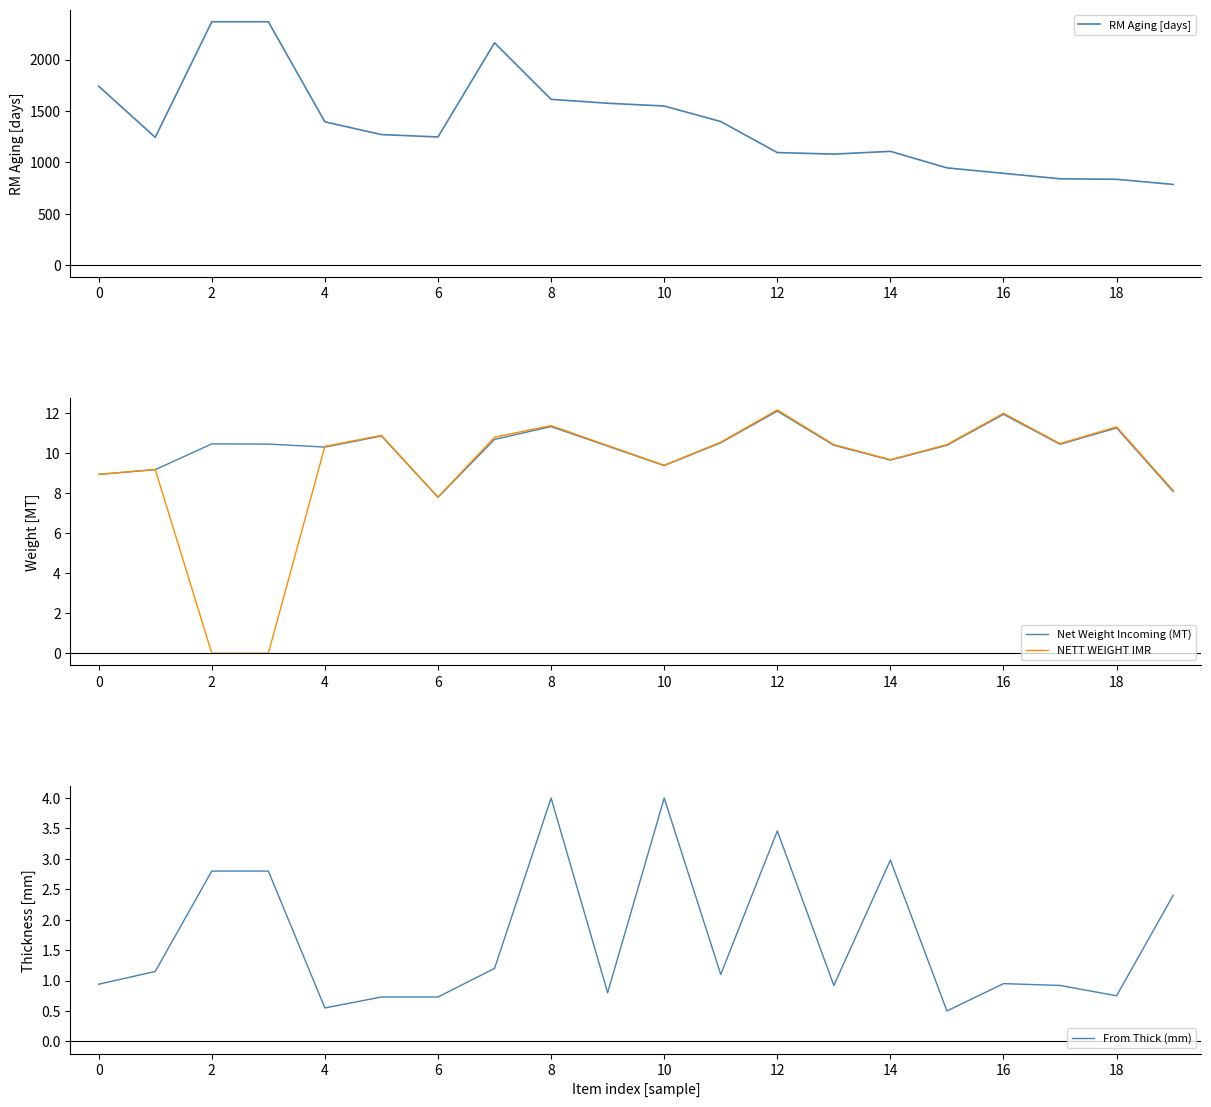

At 0, list the series in order from smallest to largest.

From Thick (mm), Net Weight Incoming (MT), NETT WEIGHT IMR, RM Aging [days]